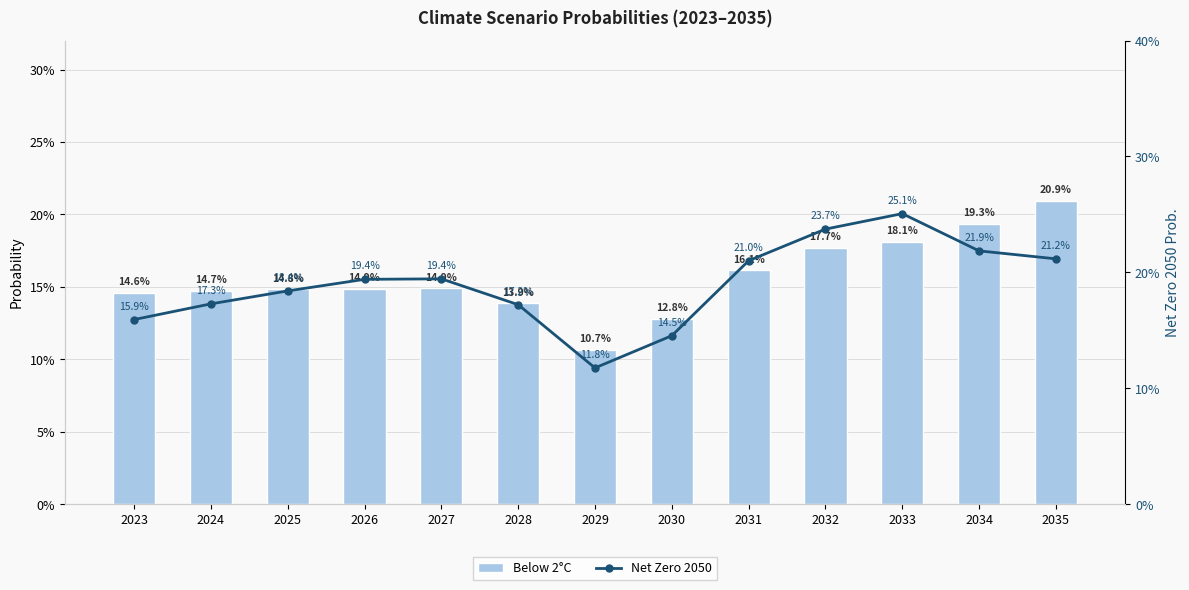

What is the average value of the Below 2°C series?

0.2